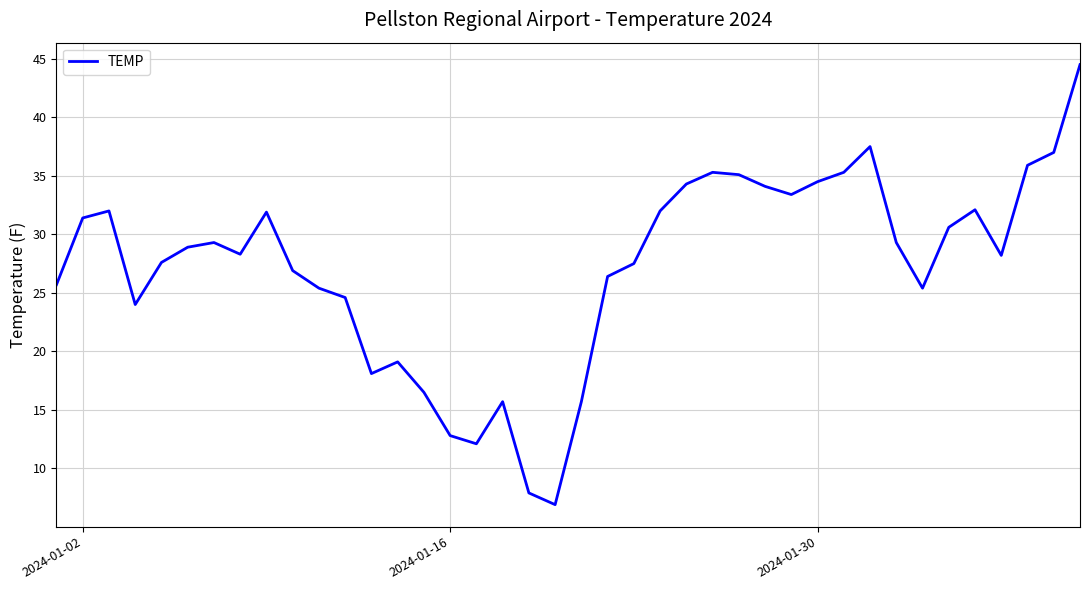

What is the difference between the maximum and minimum values?

37.6